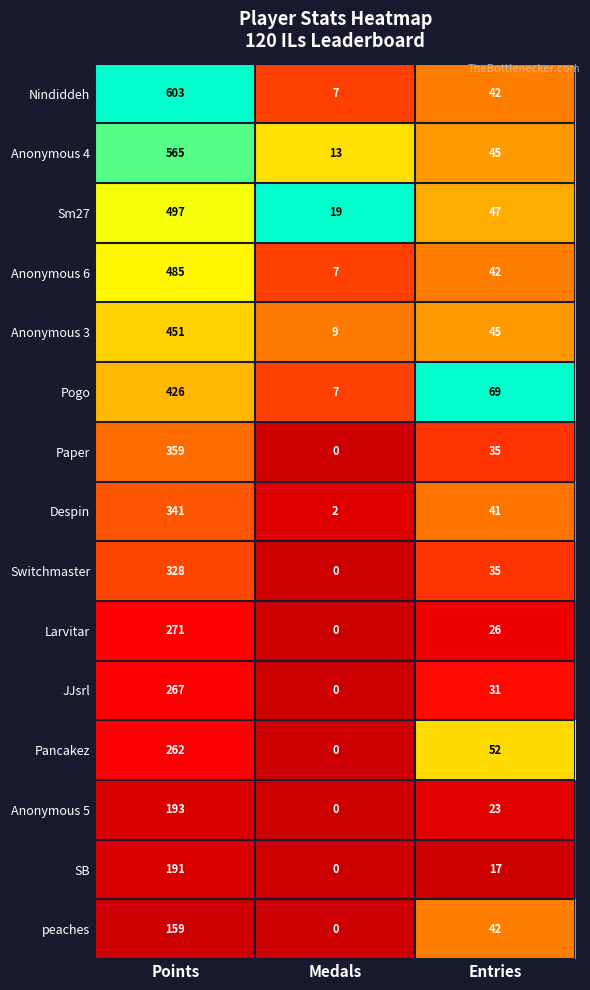

The value of Switchmaster at Points is 192. True or false?

False